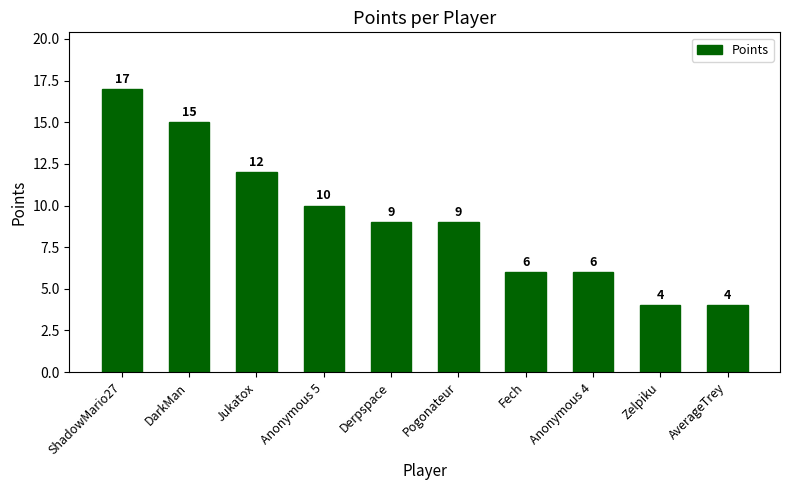

What is the sum of the values at ShadowMario27 and DarkMan?

32